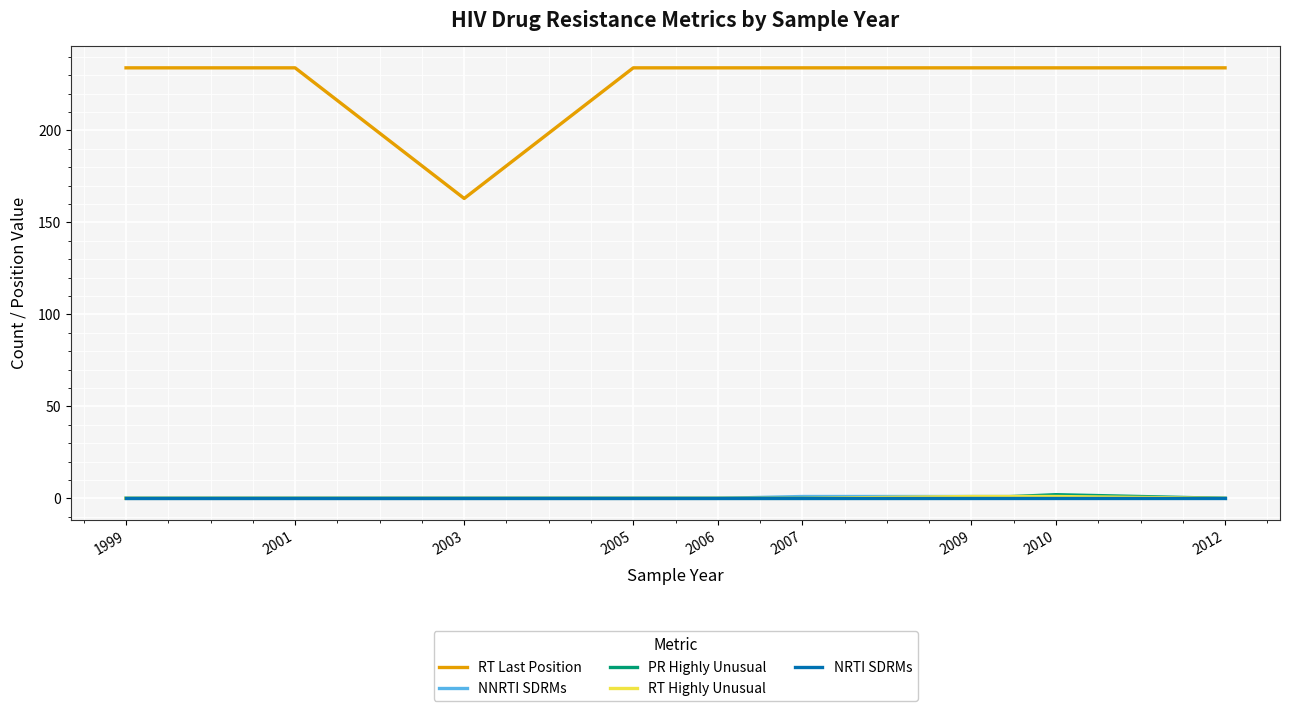

True or false: RT Last Position has a value of 355 at 1999.

False